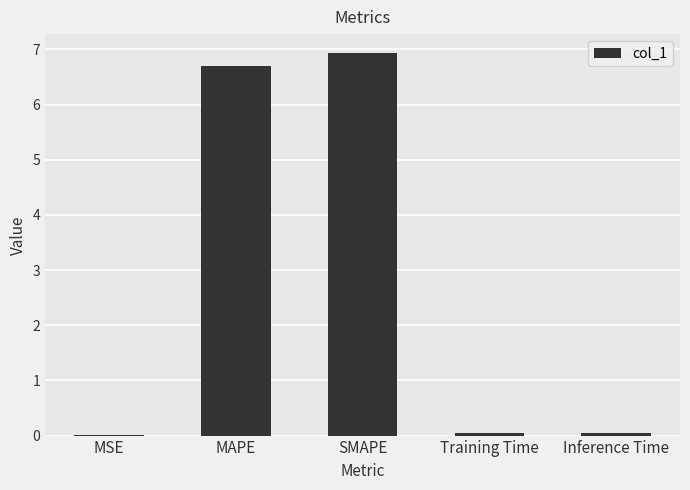

The value at Inference Time is 0.0. True or false?

True